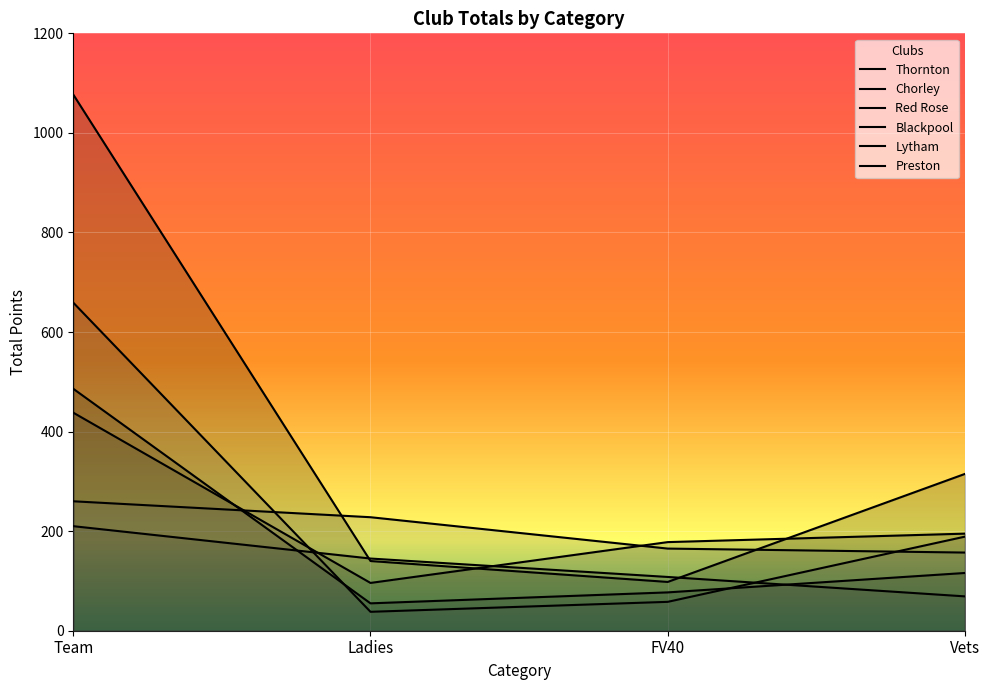

True or false: Thornton and Chorley intersect in this chart.

False